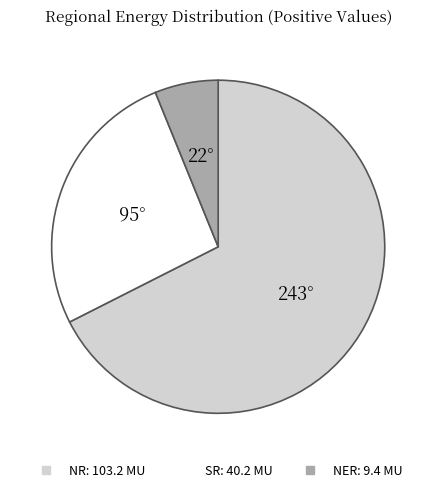

Which slice is the largest?

NR